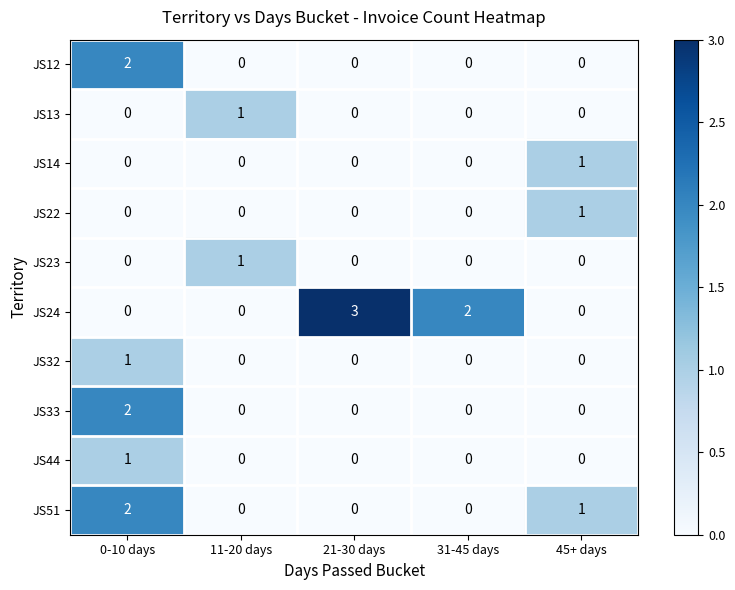

What is the total value across all series at 0-10 days?

8